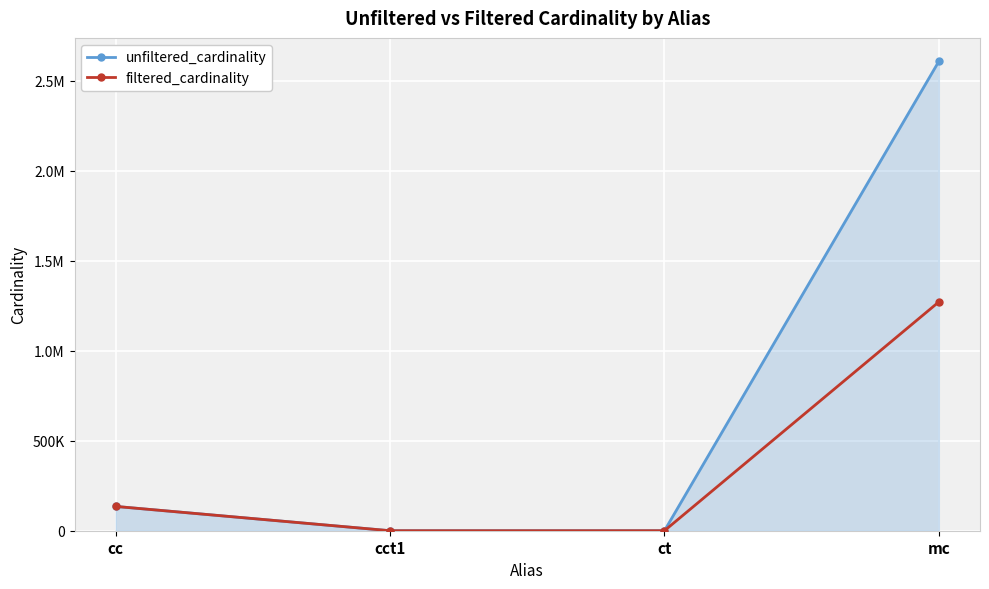

Does the chart display data point markers on the line(s)?

Yes